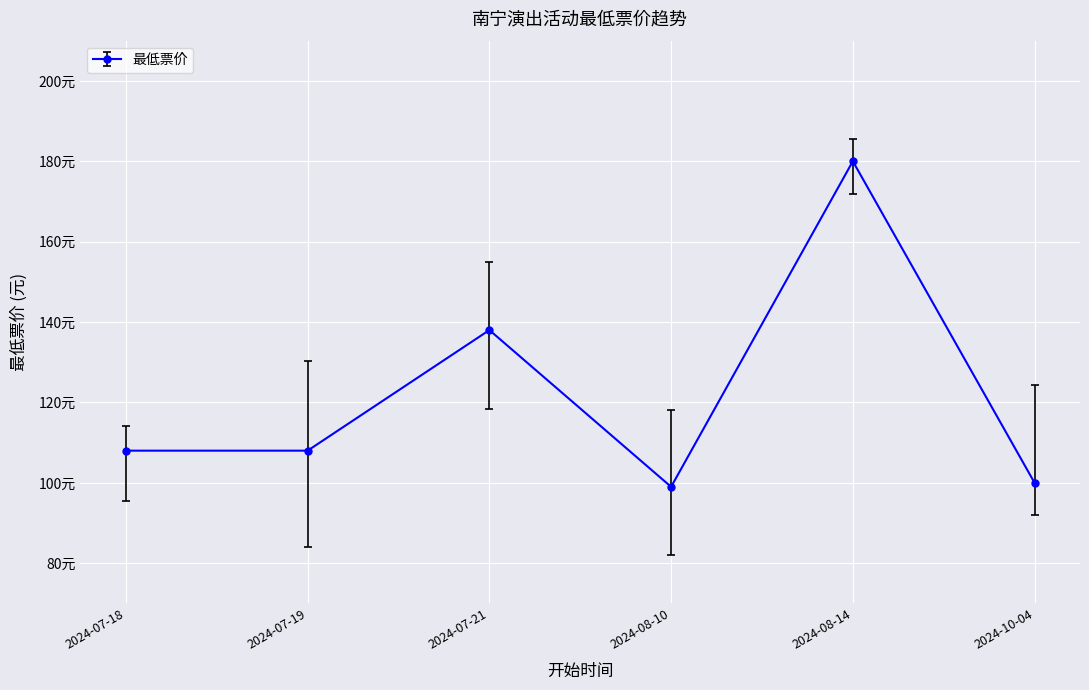

True or false: the data shows 99 at 2024-08-10.

True